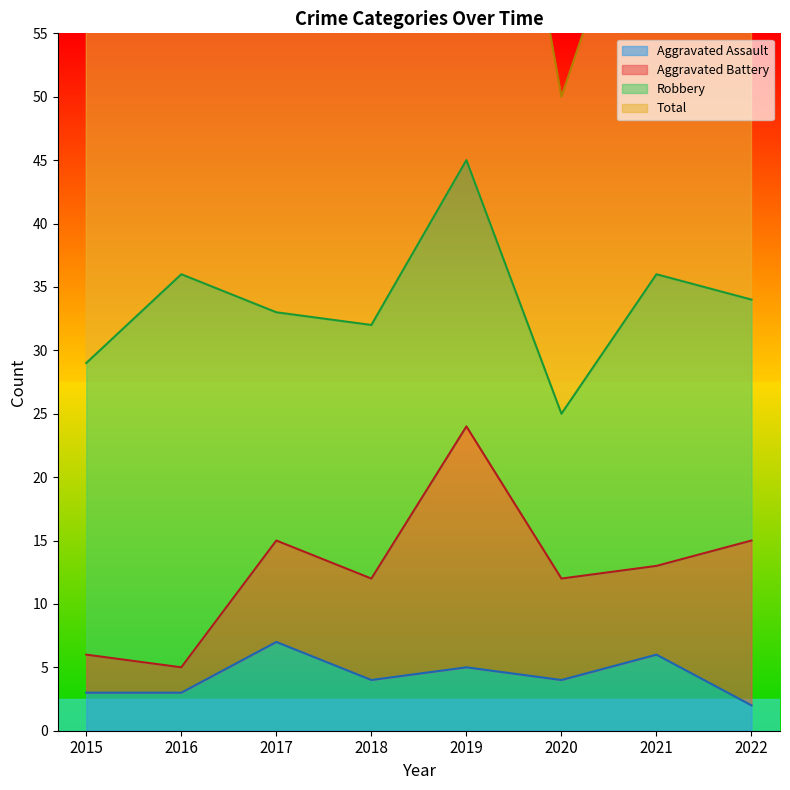

The value of Total at 2018 is 93. True or false?

False